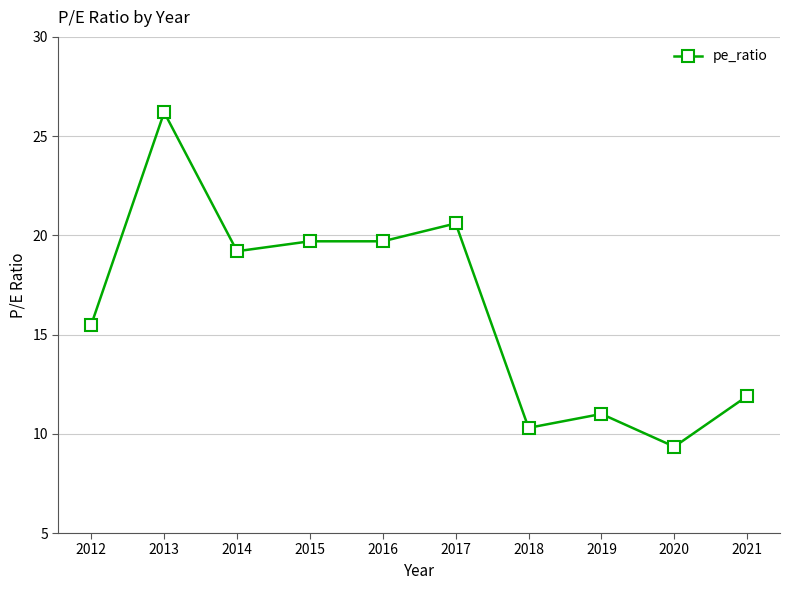

What is the value of the 2nd point from the left?

26.2